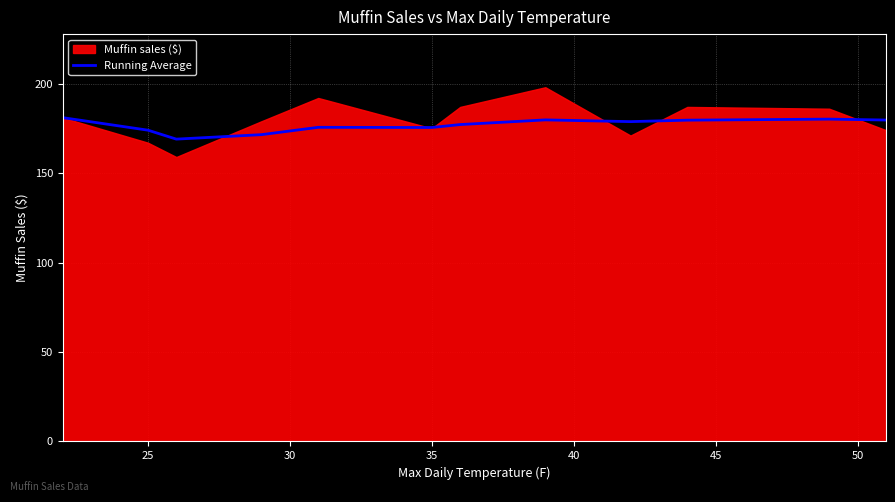

The value of Running Average at 25 is 47.8. True or false?

False